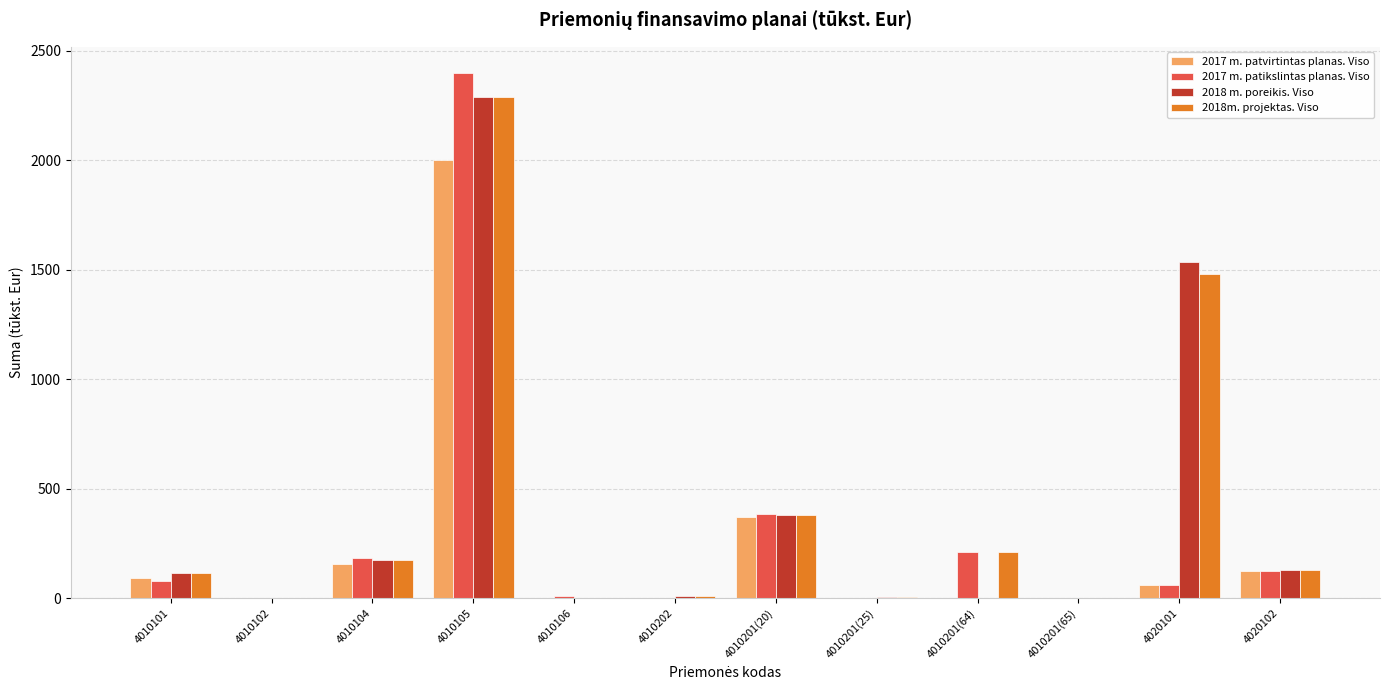

The value of 2018m. projektas. Viso at 4020102 is 130.0. True or false?

True